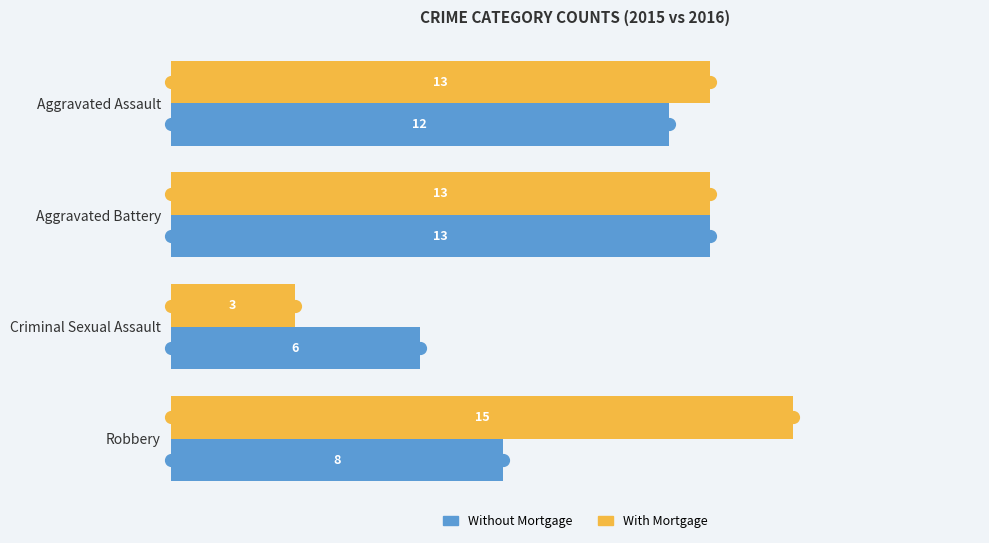

Which series reaches the minimum Y coordinate?

With Mortgage